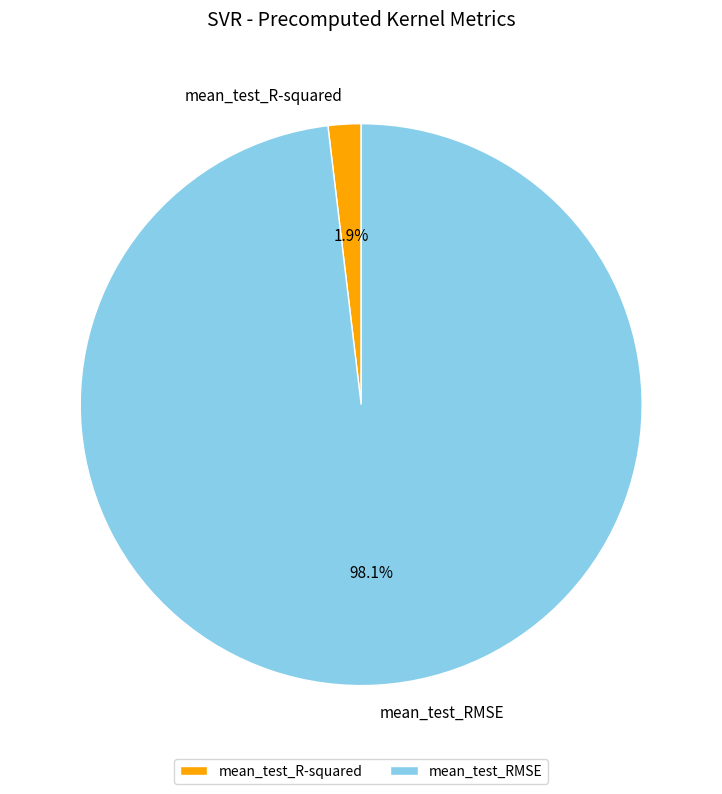

How many slices are in this pie chart?

2